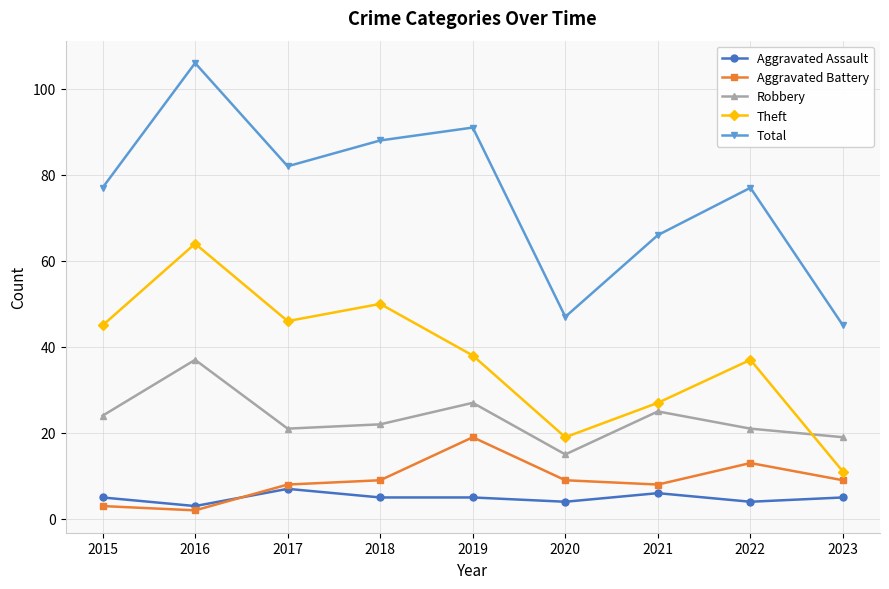

Which category has the highest value in the Theft series?

2016